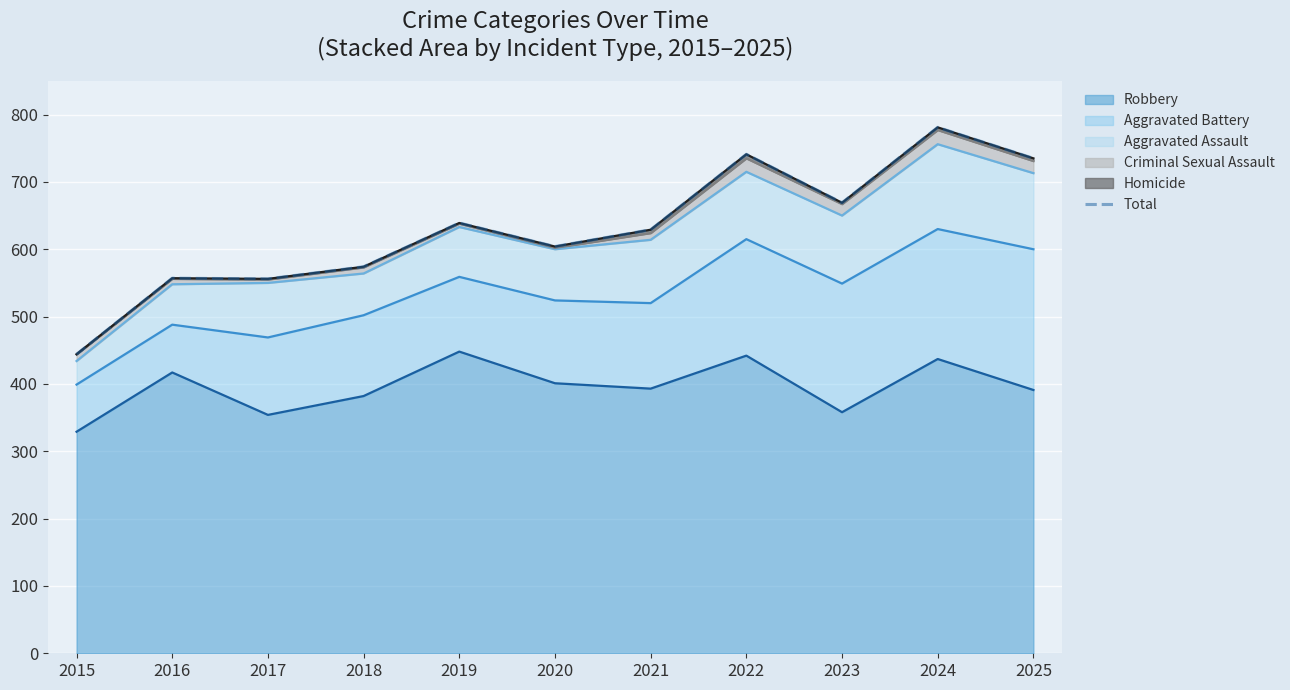

What is the value of the 6th point from the left?

604